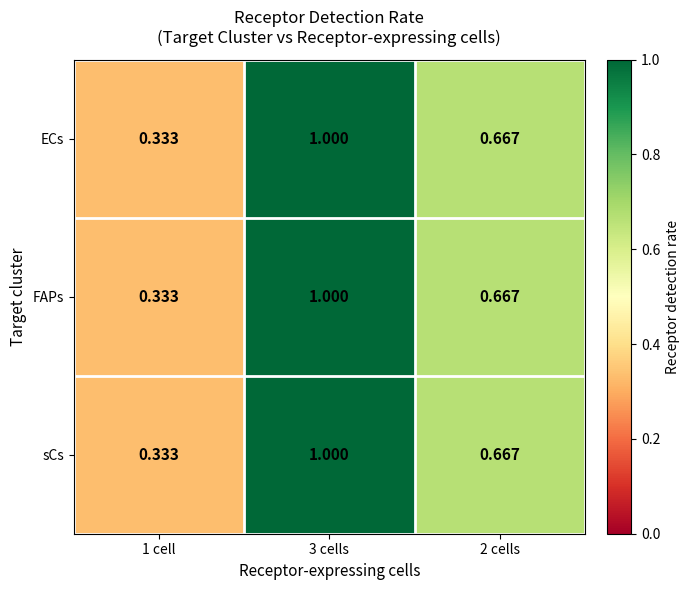

Is the value of FAPs at 3 cells greater than the value of ECs at 2 cells?

Yes